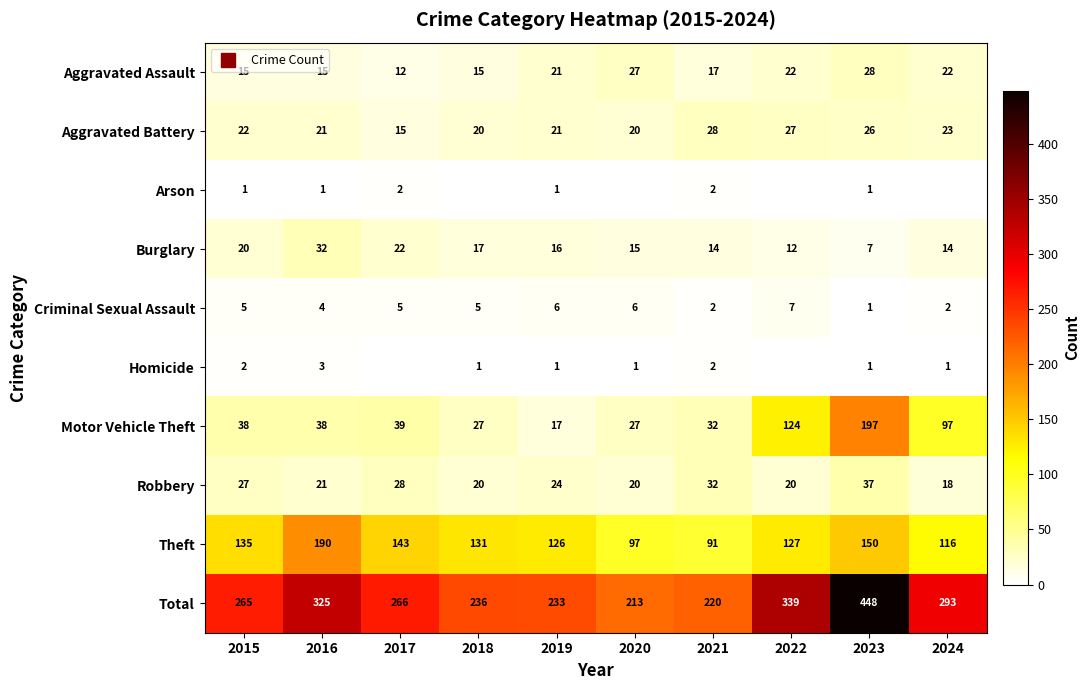

What is the highest value of the Burglary series?

32